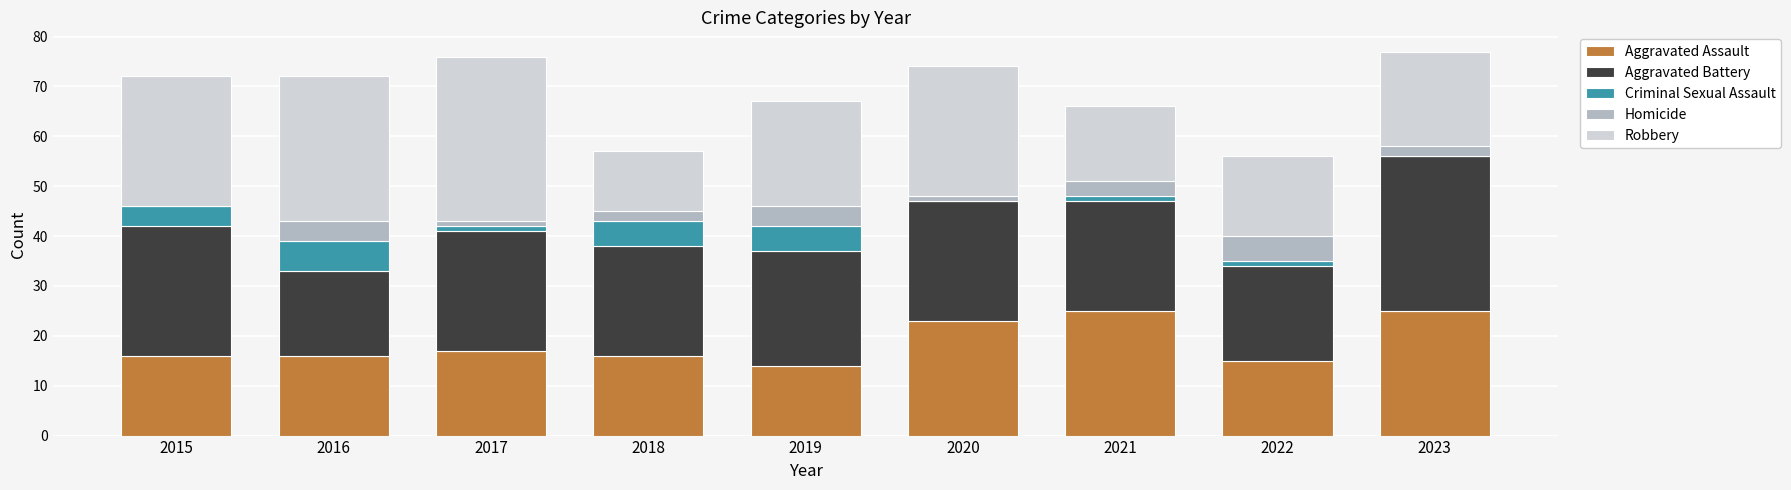

How many categories are shown in the chart?

9